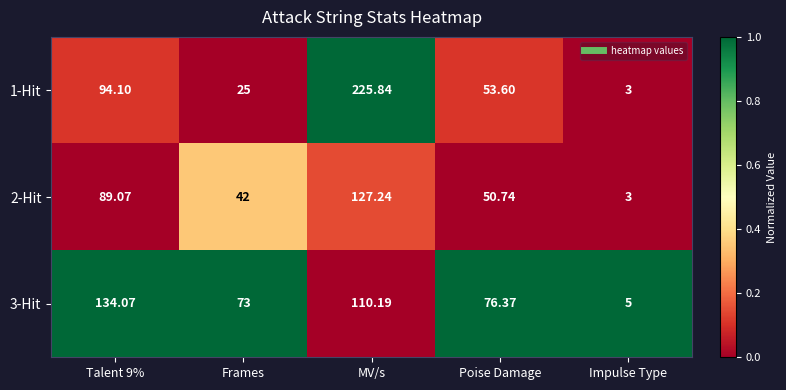

At which category is the sum across all series the highest?

MV/s